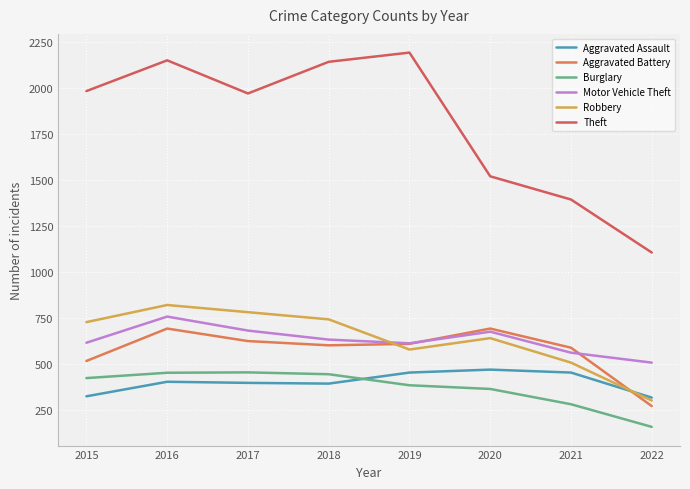

Count the number of data series in this chart.

6